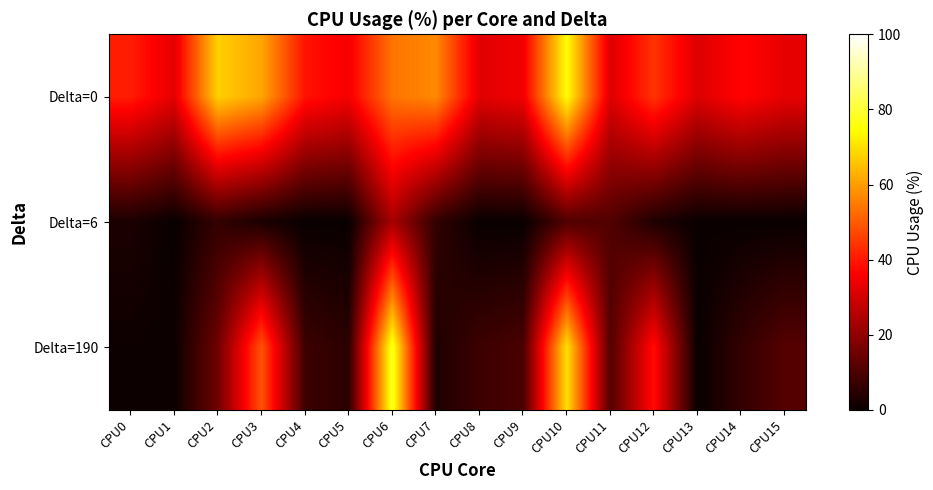

Between CPU1 and CPU15, which is larger?

CPU15